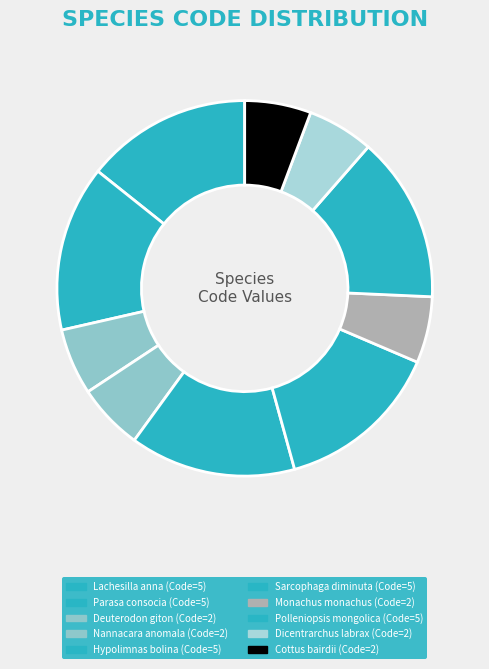

Count the number of slices in the pie.

10